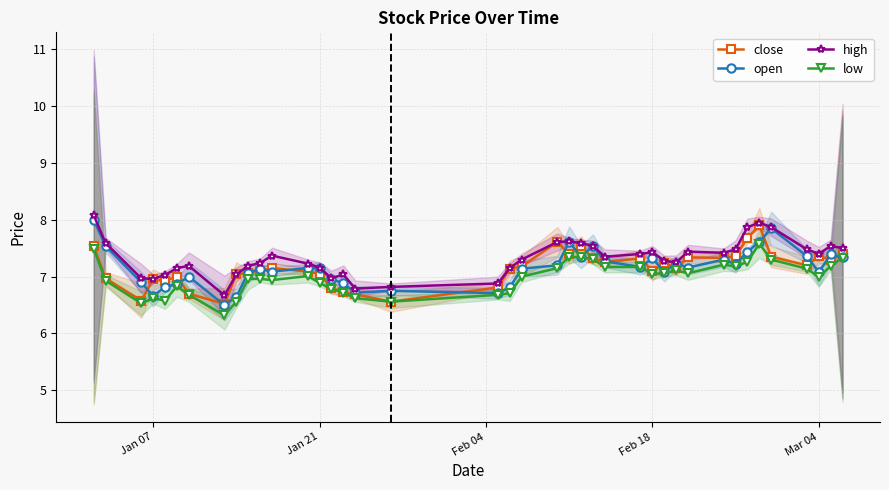

The value of close at Jan 07 is 4.2. True or false?

False